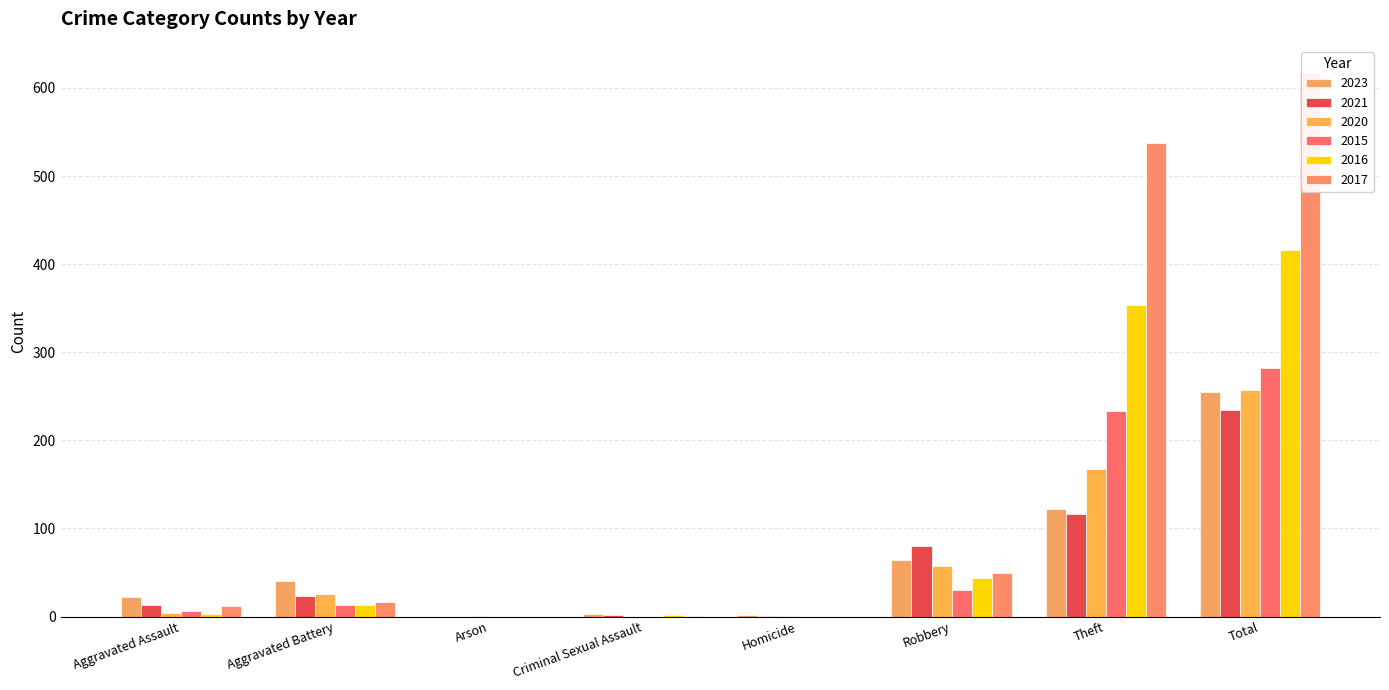

What are all the series names shown in the legend?

2023, 2021, 2020, 2015, 2016, 2017